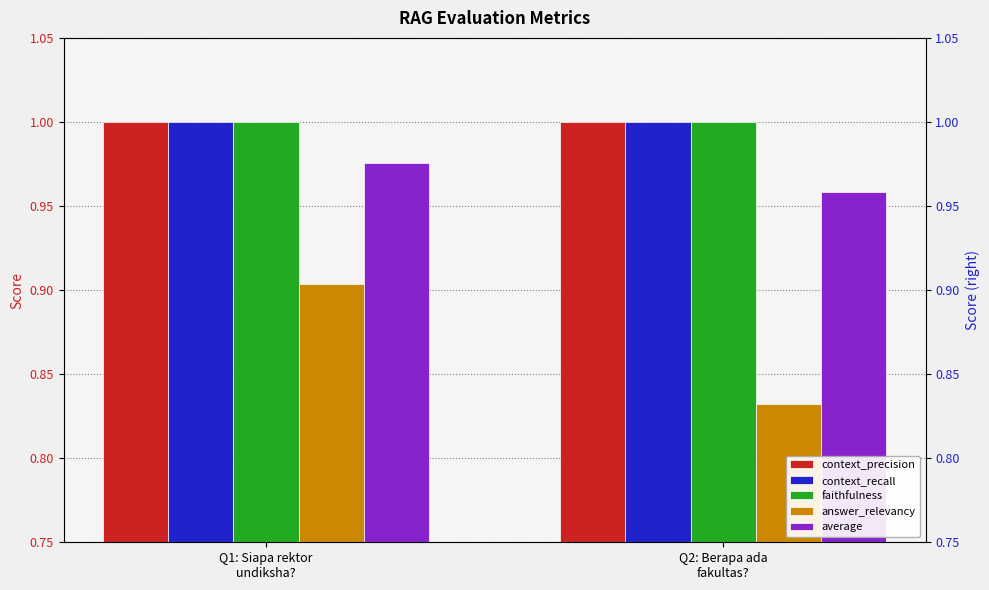

At how many categories does at least one series exceed 0?

2